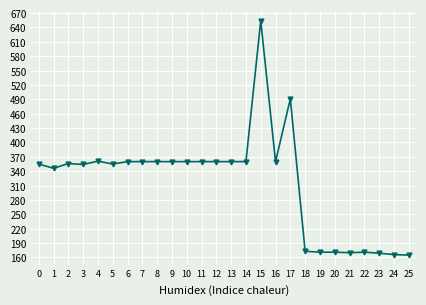

What is the smallest value displayed?

165